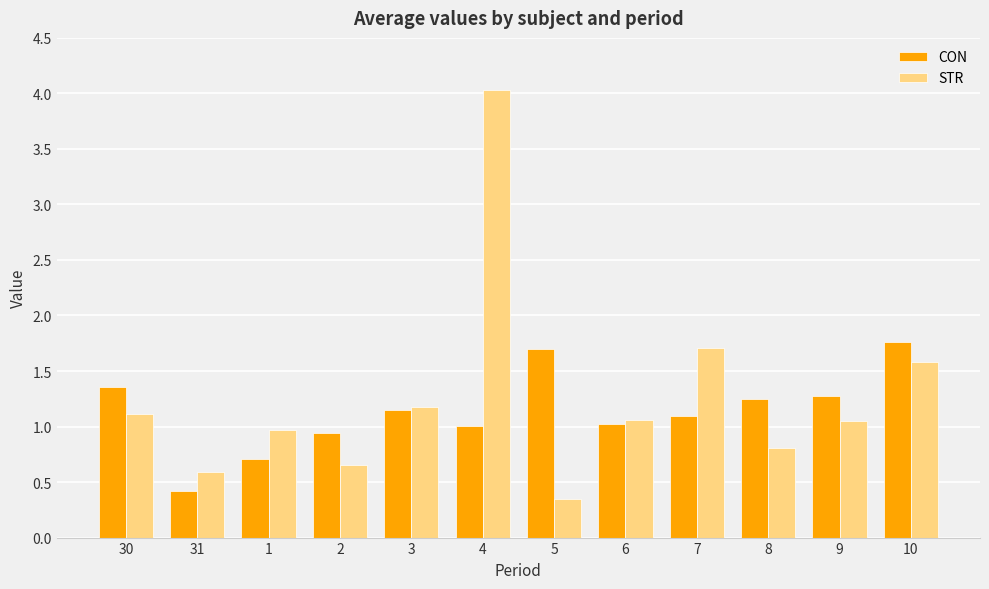

Rank the series at 31 from lowest to highest value.

CON, STR